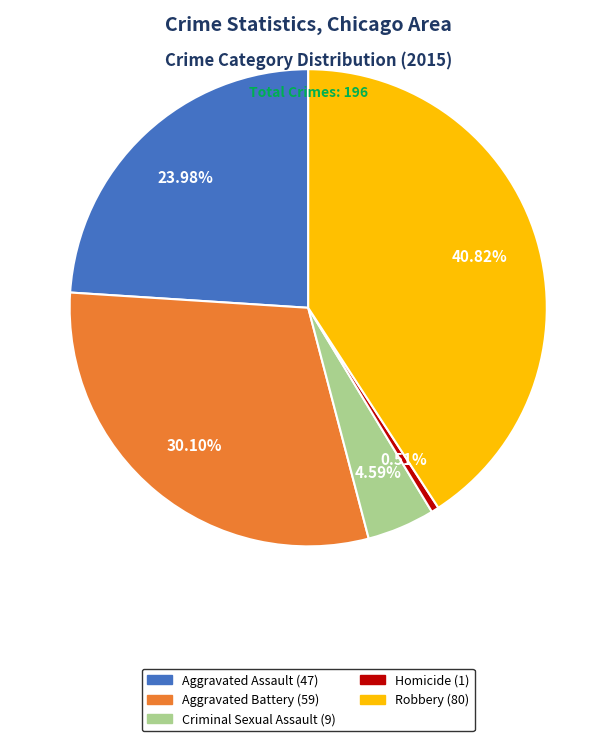

The Aggravated Assault slice represents 30% of the pie. True or false?

False